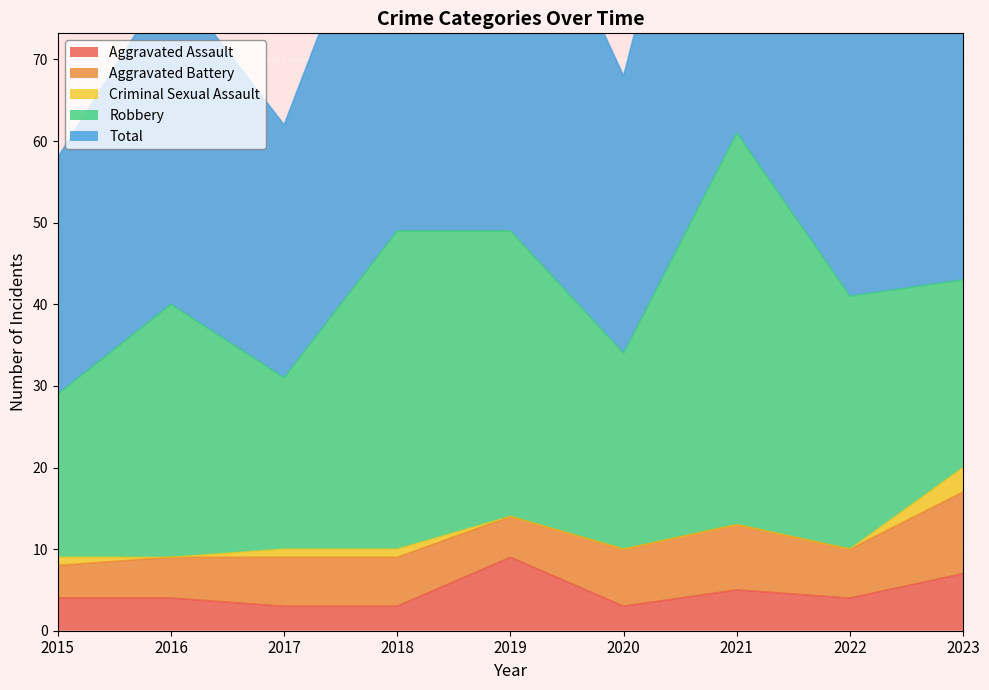

What is the difference between the second highest and second lowest values in the Aggravated Battery series?

3